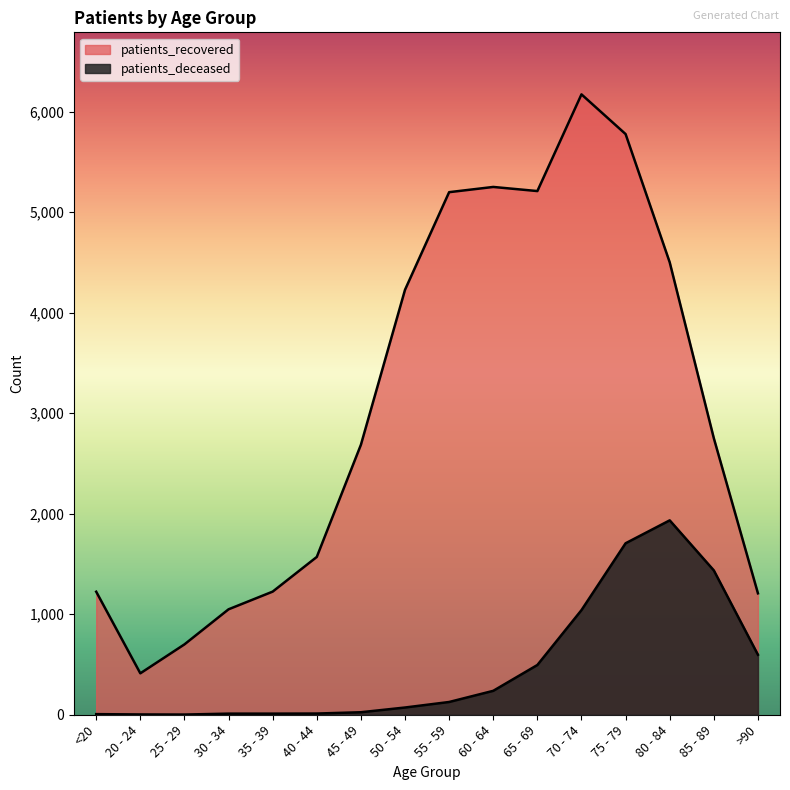

What is the greatest value displayed?

6172